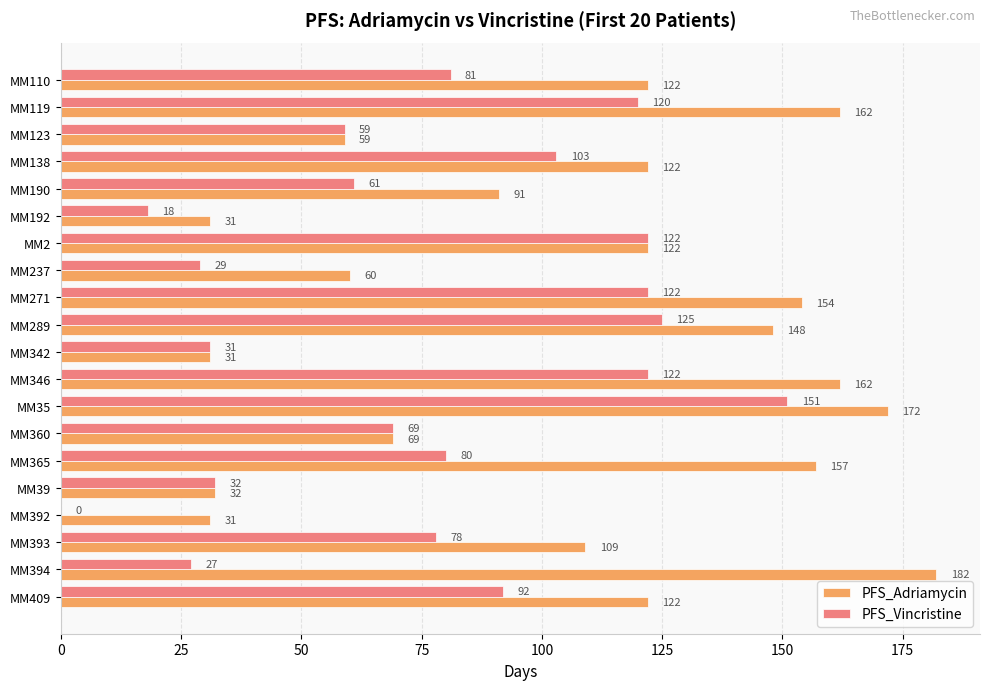

What is the average value of the PFS_Vincristine series?

76